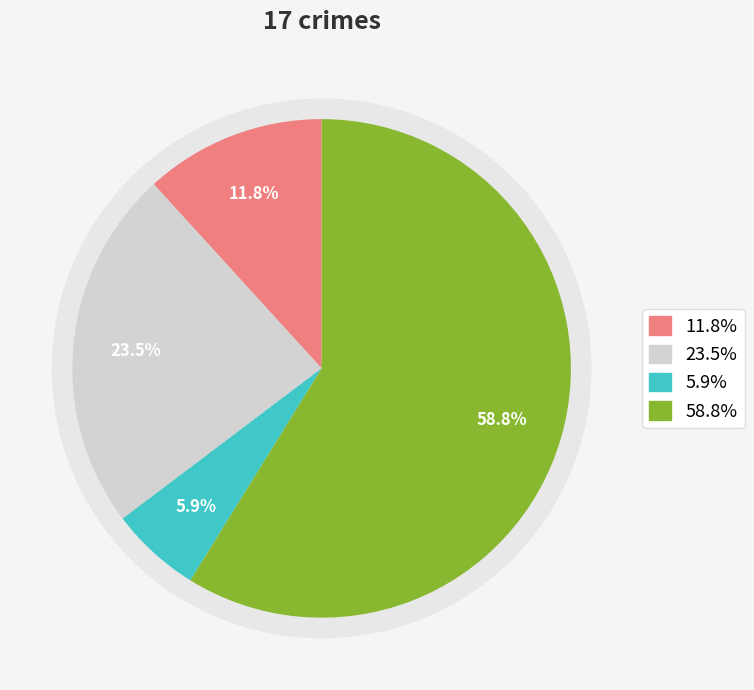

Combined, what portion of the pie is Robbery and Aggravated Assault?

70.6%